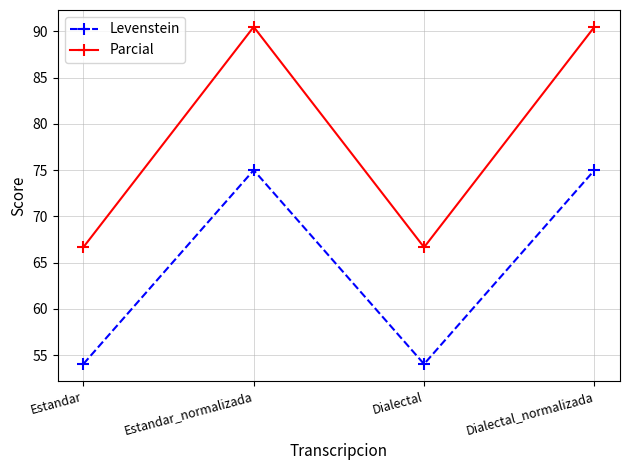

Where does the Parcial series first go above 90?

Estandar_normalizada